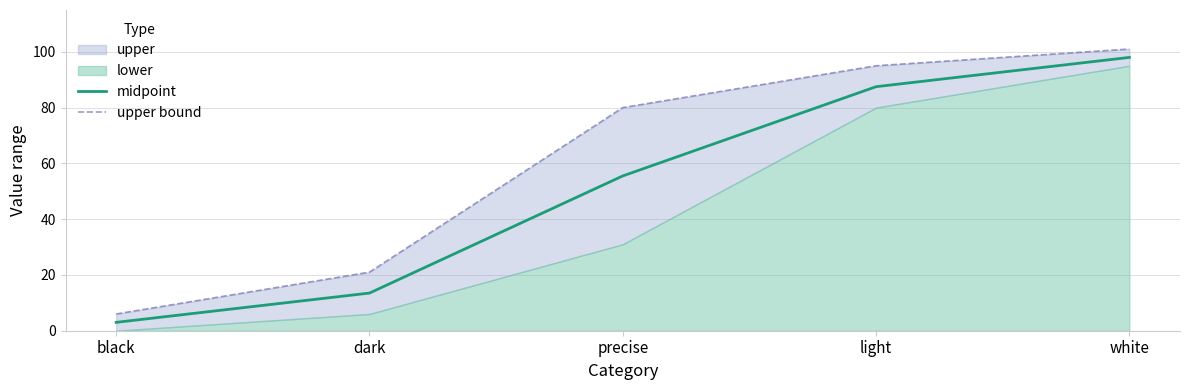

What is the difference between the maximum and minimum values in the midpoint series?

95.0